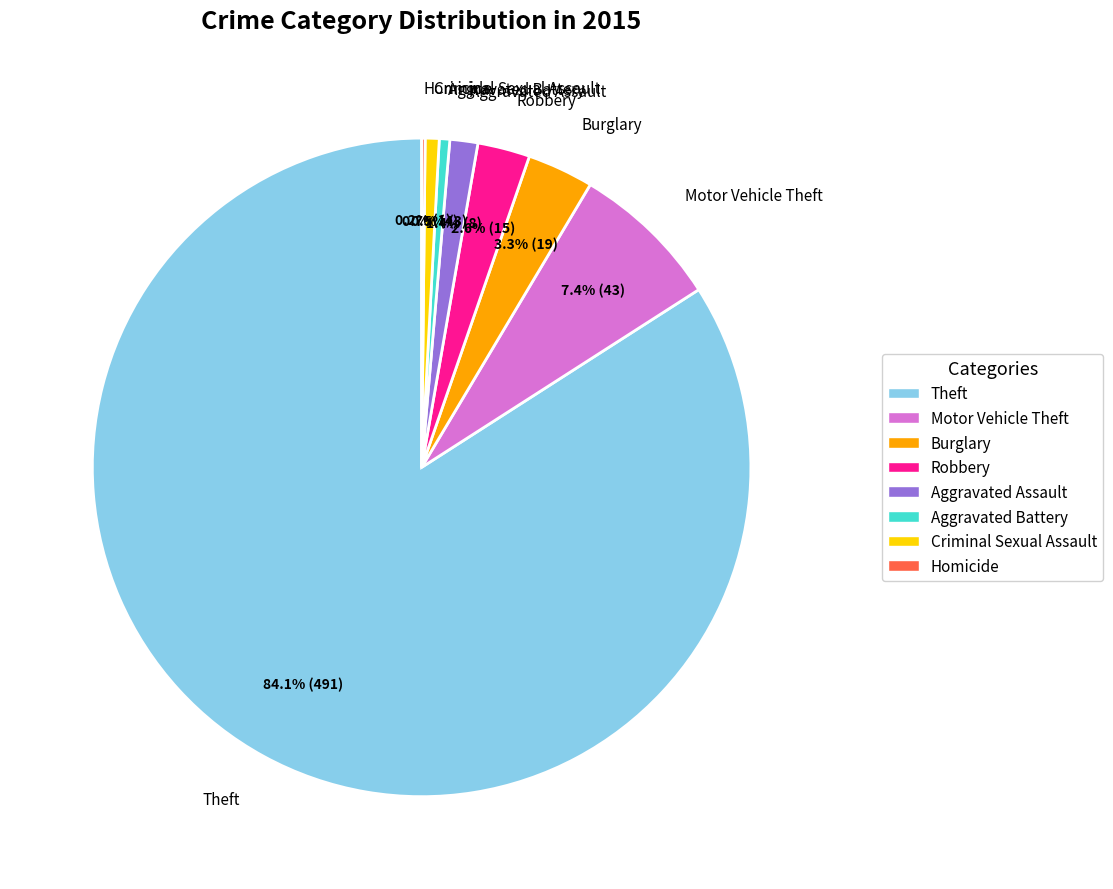

Is there a majority slice in this chart?

Yes